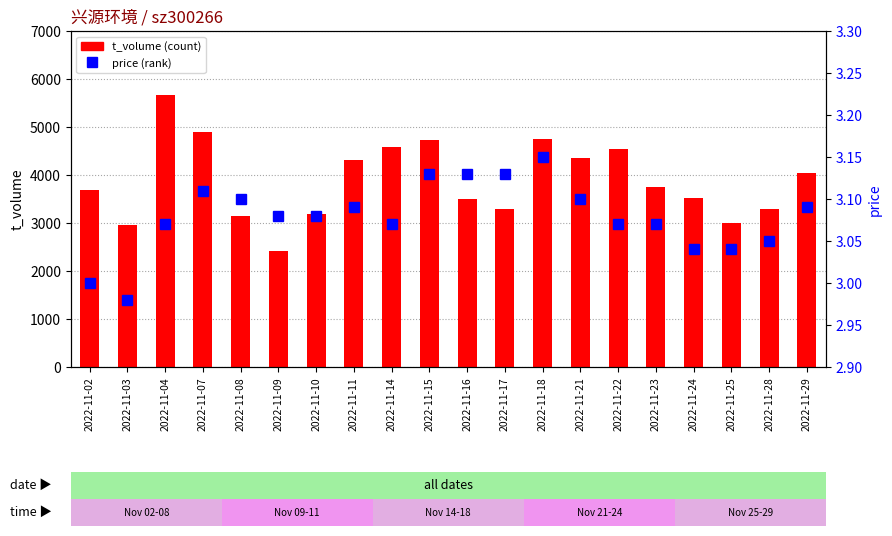

Which series has the largest total across all categories?

t_volume